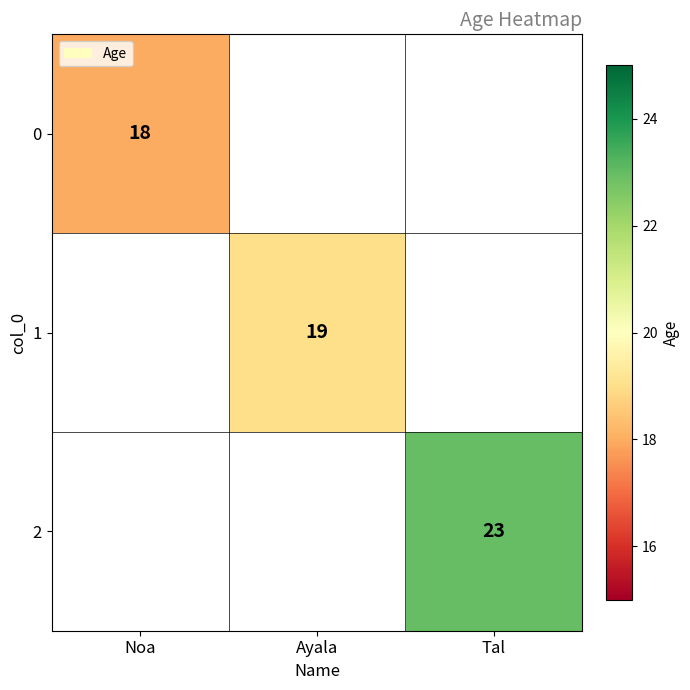

Is it true that 0 equals 32 at Noa?

False